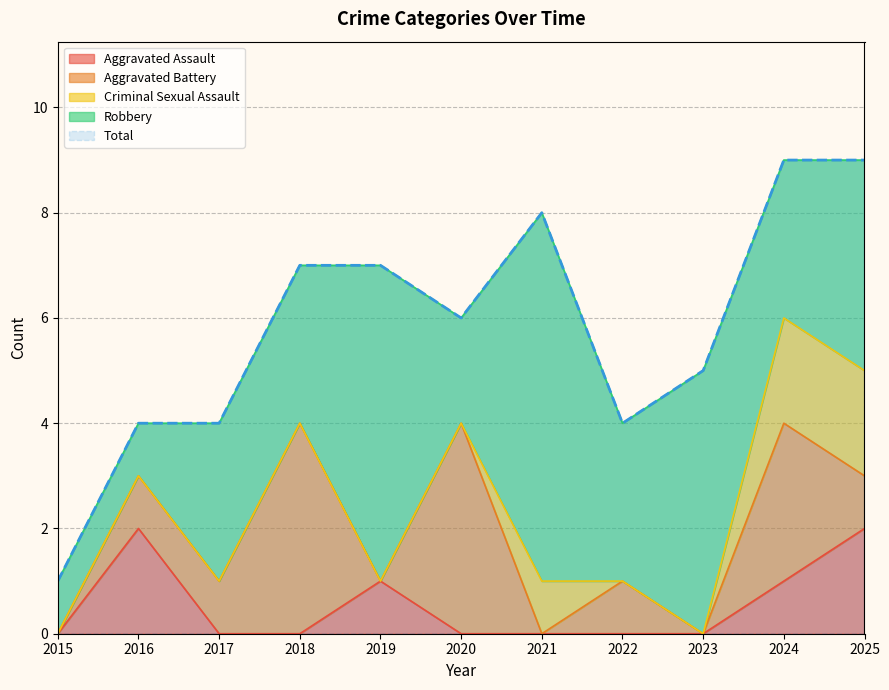

The value of Aggravated Battery at 2024 is 3. True or false?

True